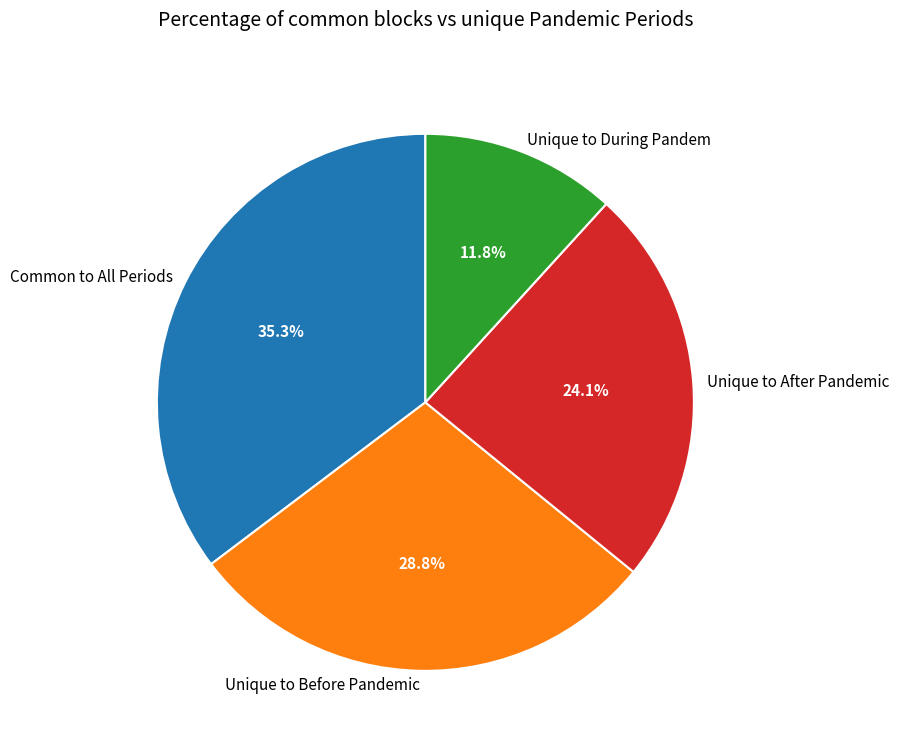

What is the ratio of the value at Unique to During Pandem to the value at Common to All Periods?

0.3